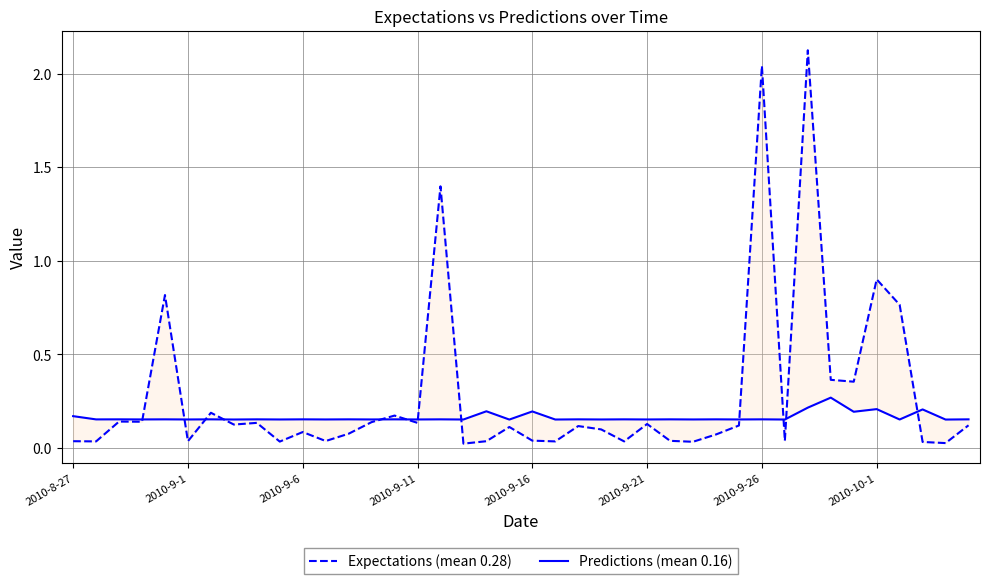

In Expectations (mean 0.28), how many points are higher than both neighbors (excluding endpoints)?

13